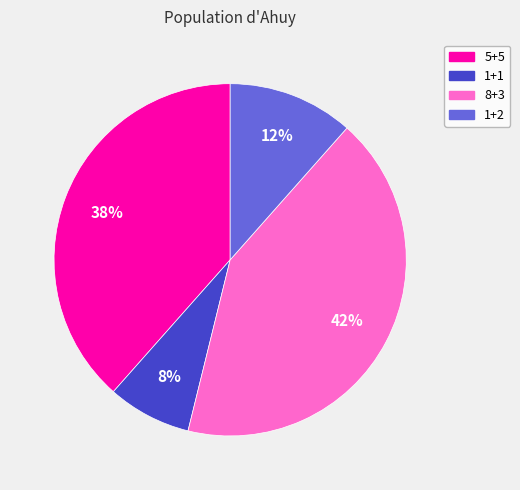

Which category has the biggest portion of the pie?

8+3